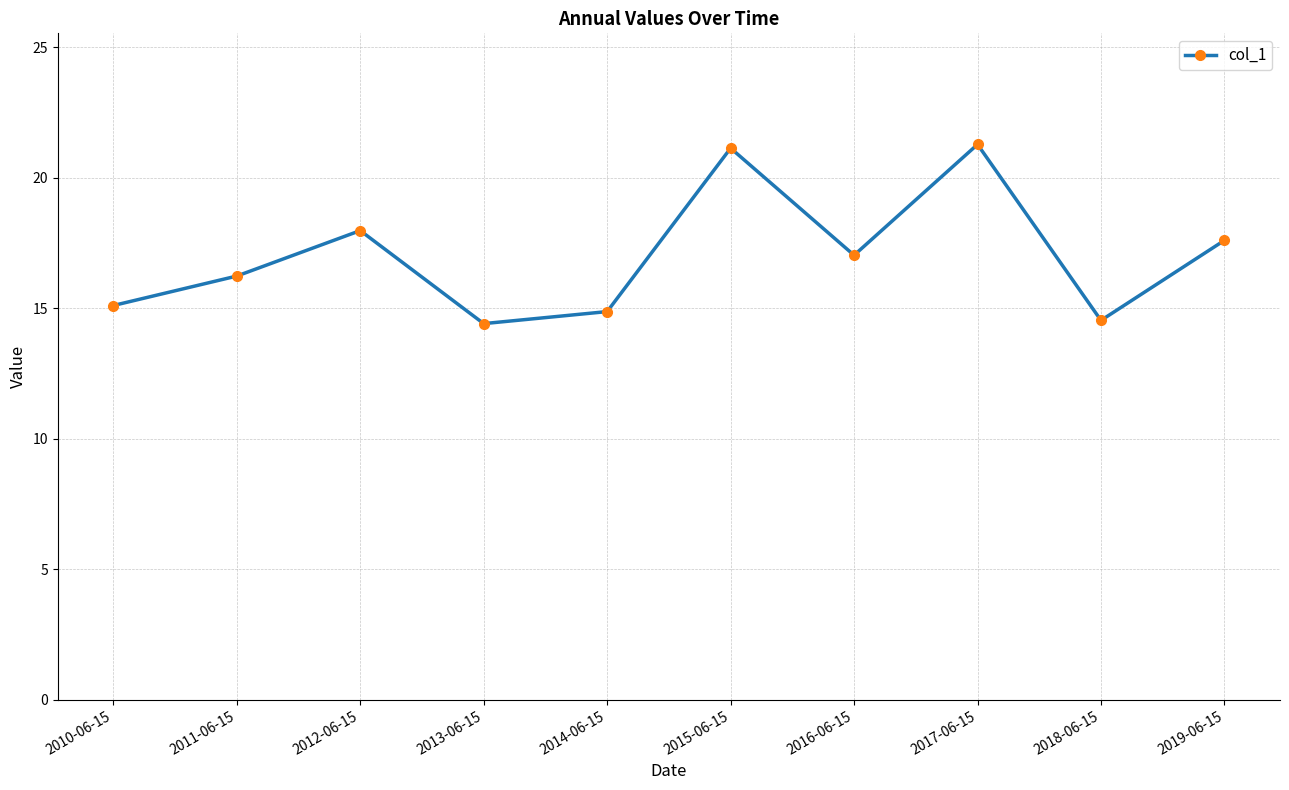

What is the label of the 10th point from the left?

2019-06-15